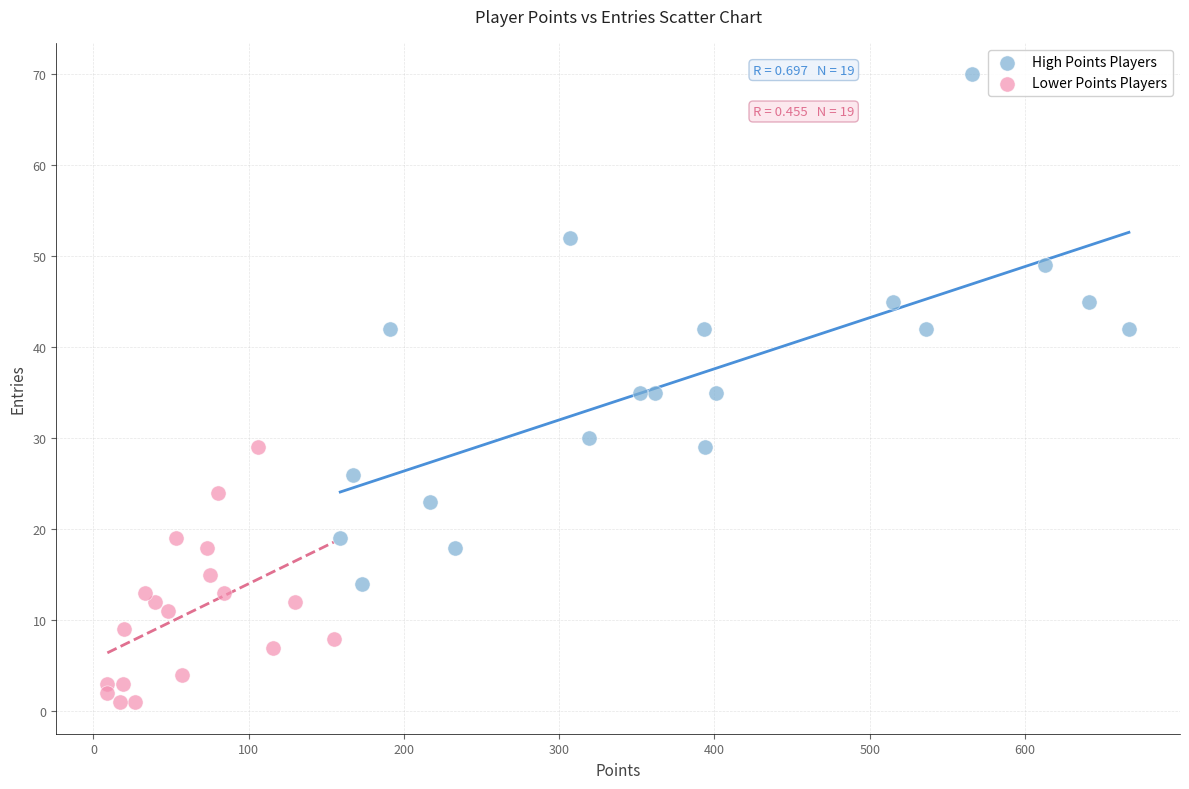

Which series has the largest Y range (max minus min)?

High Points Players